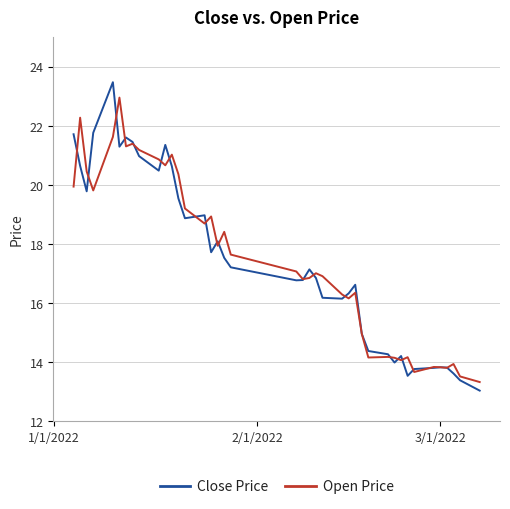

Is this an area chart (filled region under the line)?

No